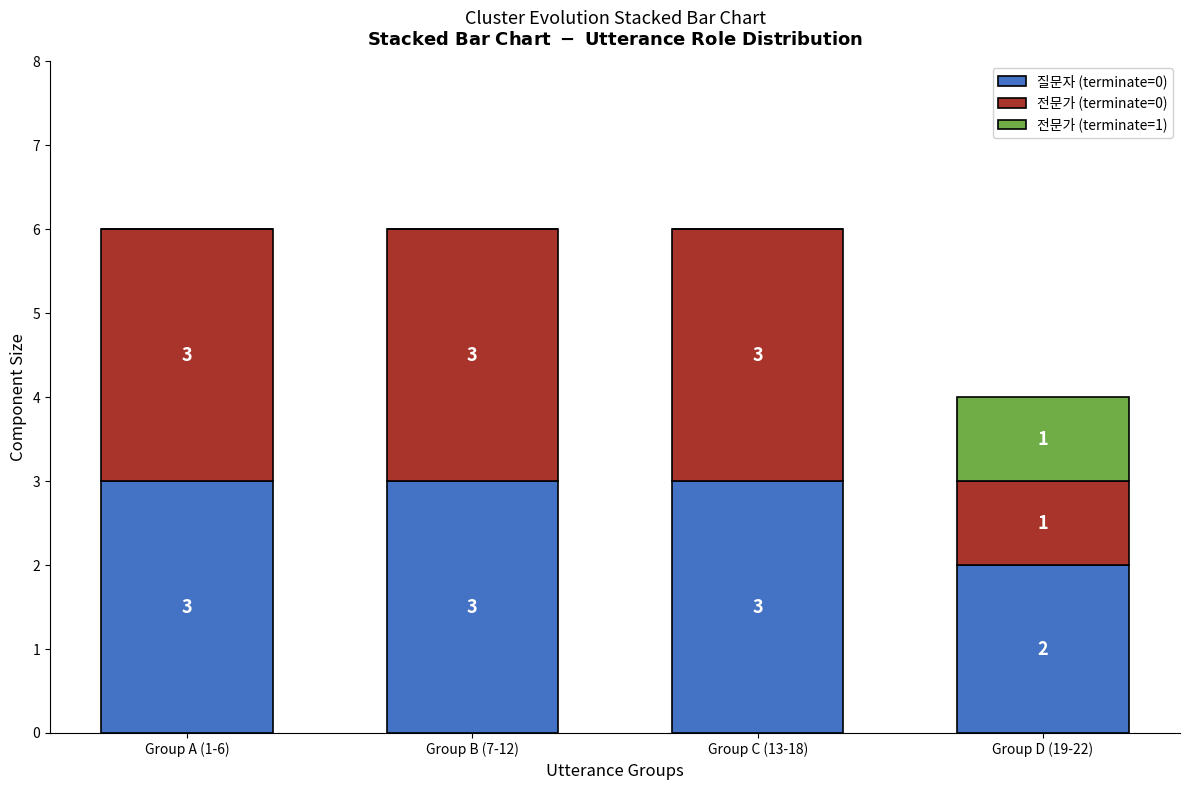

What is the approximate value of 질문자 (terminate=0) at Group C (13-18)?

3